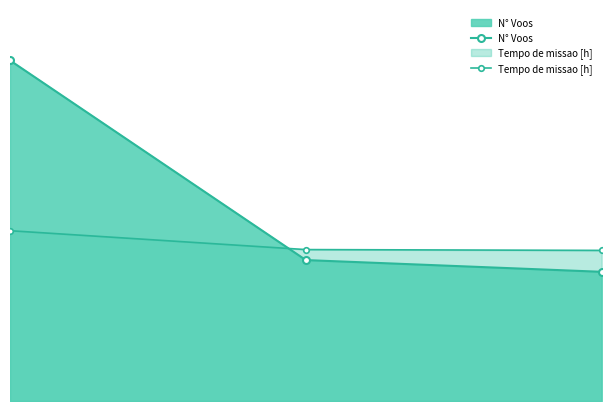

Rank the categories by N° Voos value from lowest to highest.

2, 1, 0